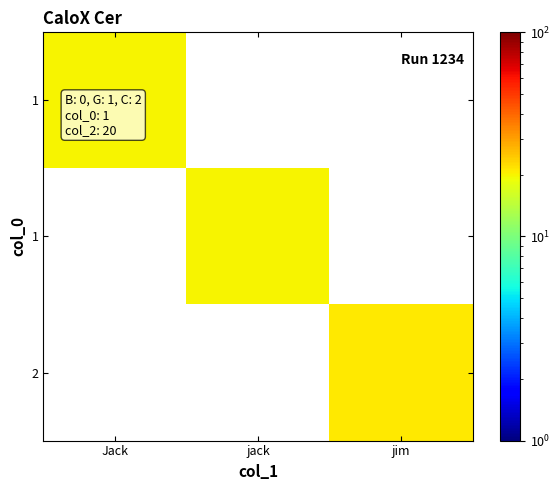

What is the maximum value shown in the chart?

21.0